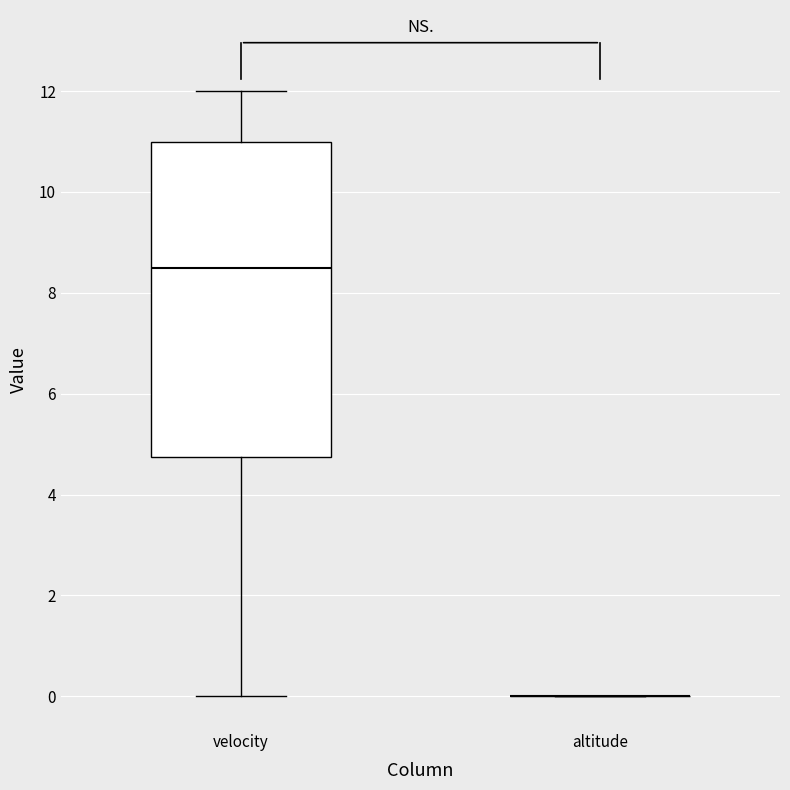

Reading left to right, transcribe this box plot: for each box, give where its median line is, the range the box spans, and where its two whiskers end, as read against the y-axis. The values are not printed on the chart, so give them approximately, as read against the axis.

velocity: median 8.6, box 4.8 to 11.0, whiskers 0.0 to 12.0
altitude: box collapsed to a line at 0.0, whiskers 0.0 to 0.0